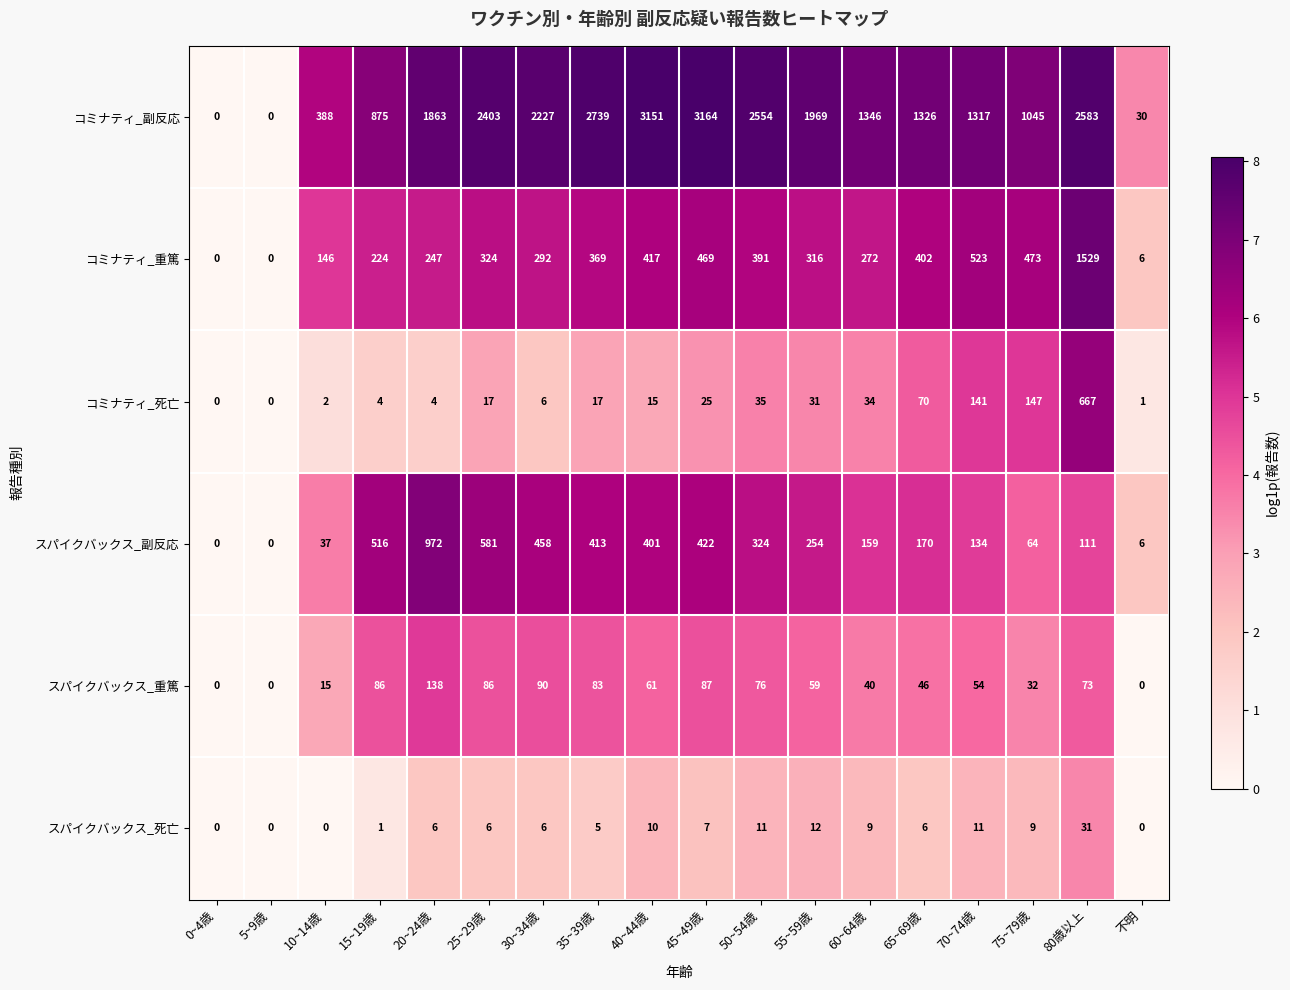

How many data points does each series have?

18